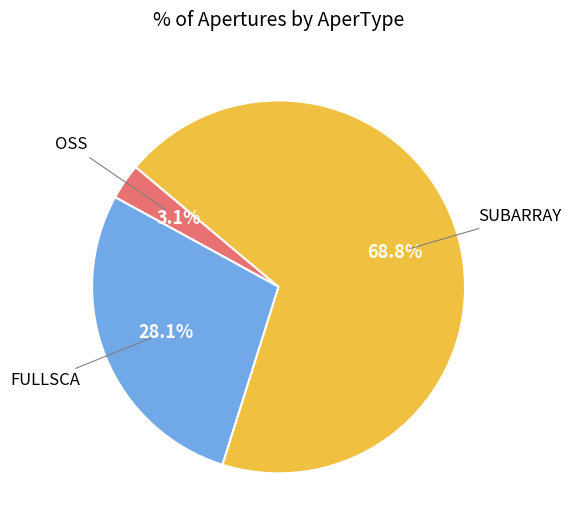

Which category has the biggest portion of the pie?

SUBARRAY